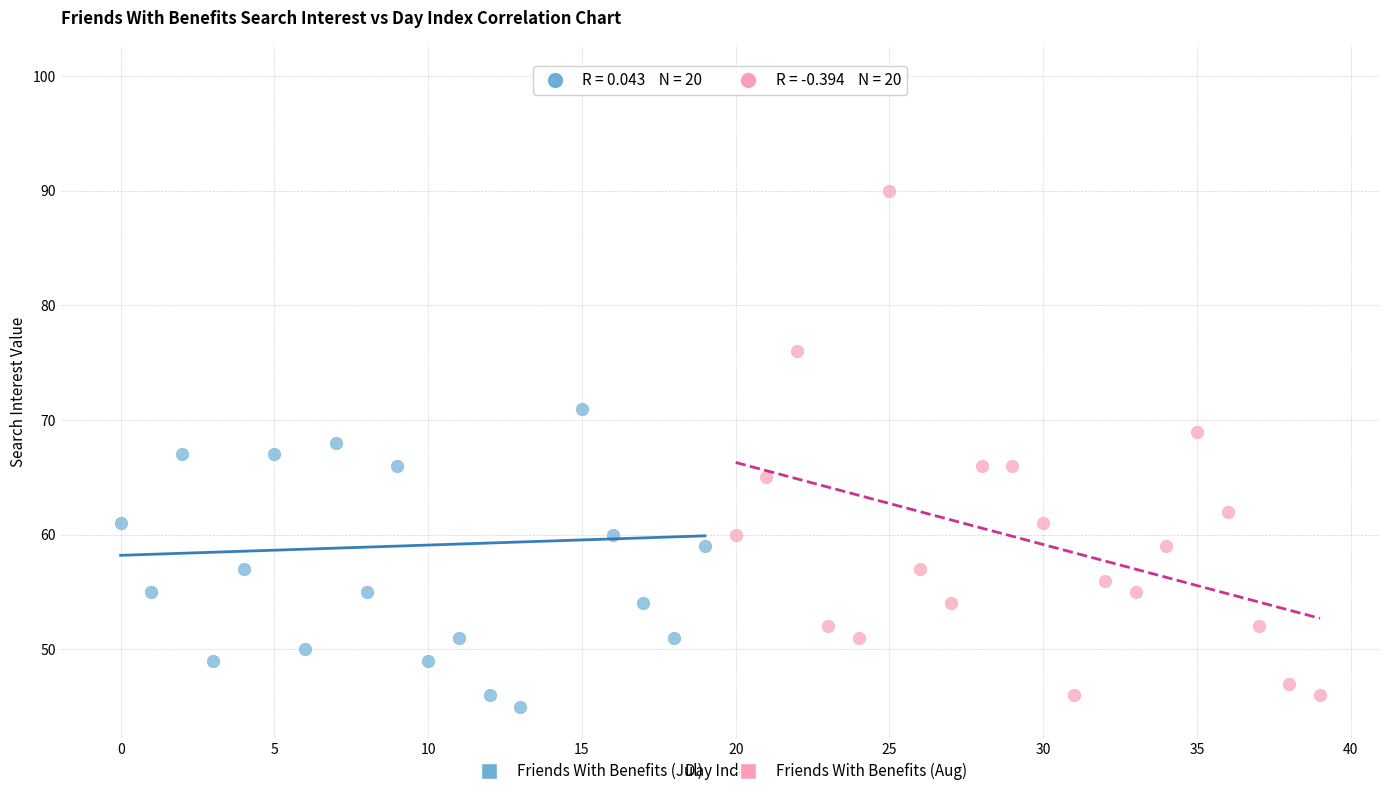

Which series has the largest Y range (max minus min)?

Friends With Benefits (Jul)